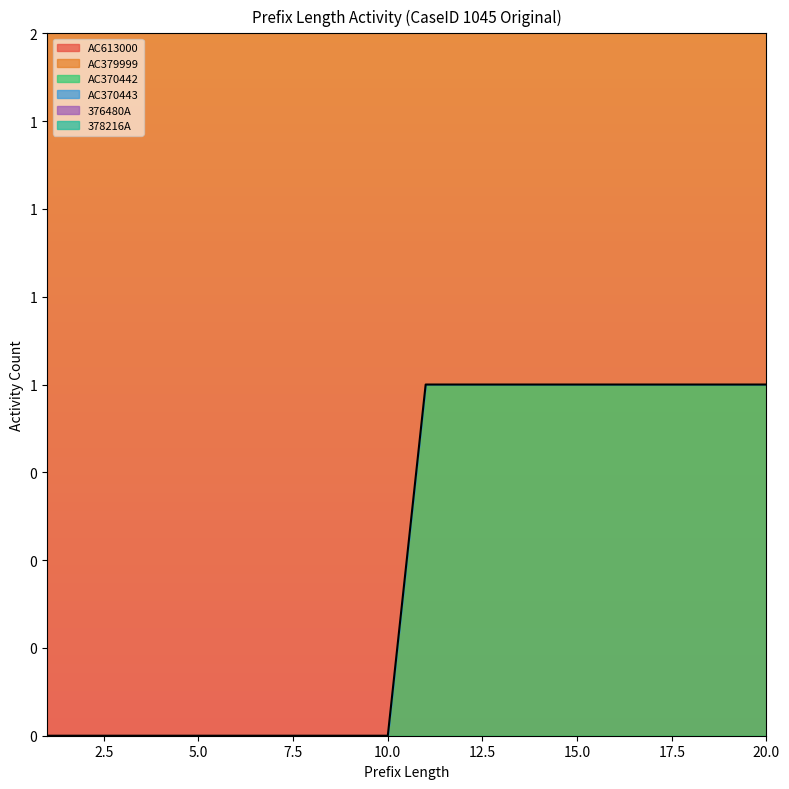

Which series changed the most between 4 and 19?

AC370442